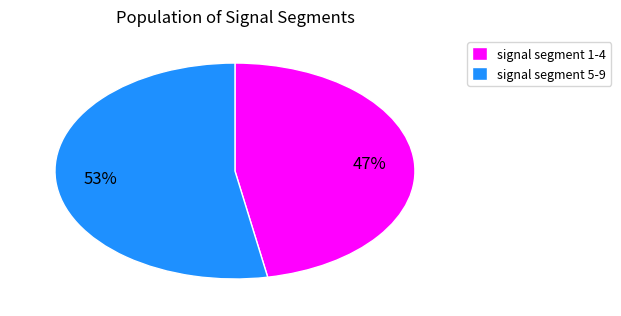

To the nearest percent, what is the difference between the signal segment 1-4 and signal segment 5-9 slice percentages?

6%